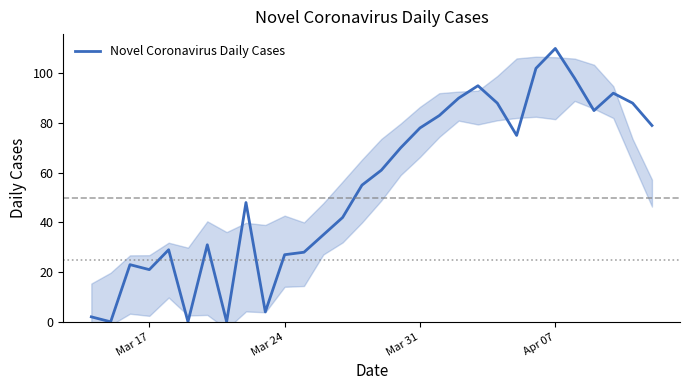

What is the maximum value for Novel Coronavirus Daily Cases?

110